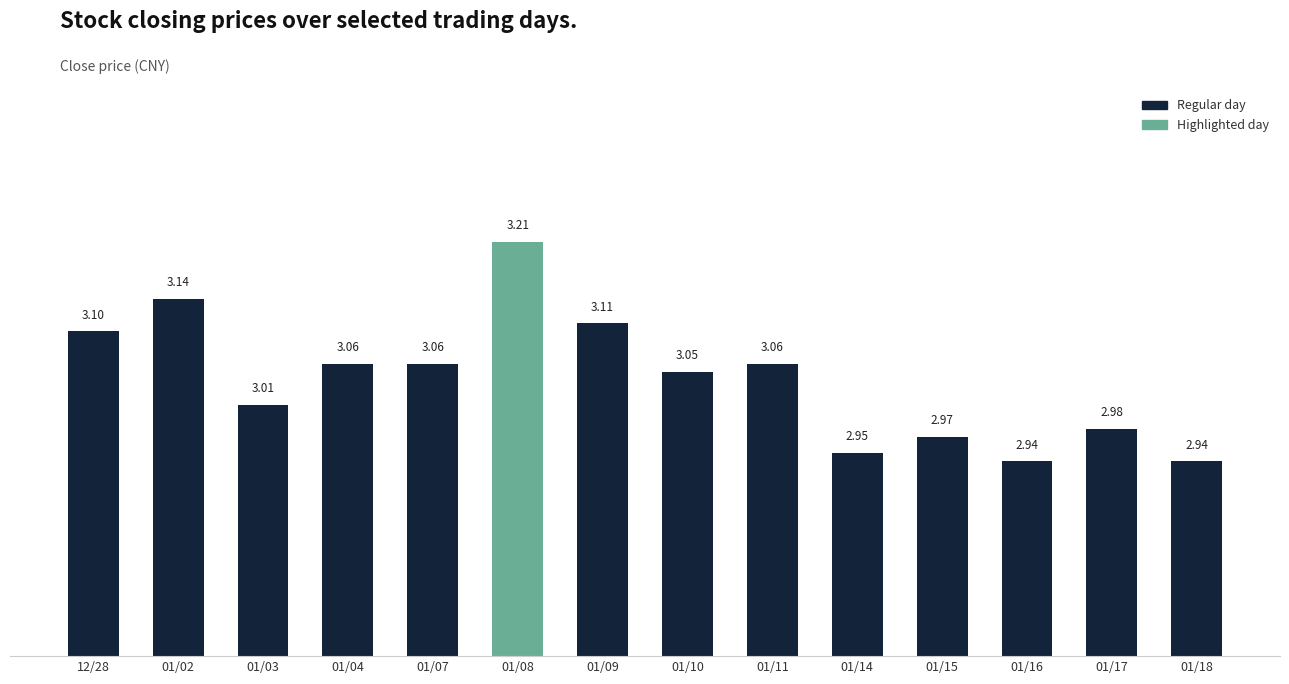

At which label is the value closest to 3?

20190103